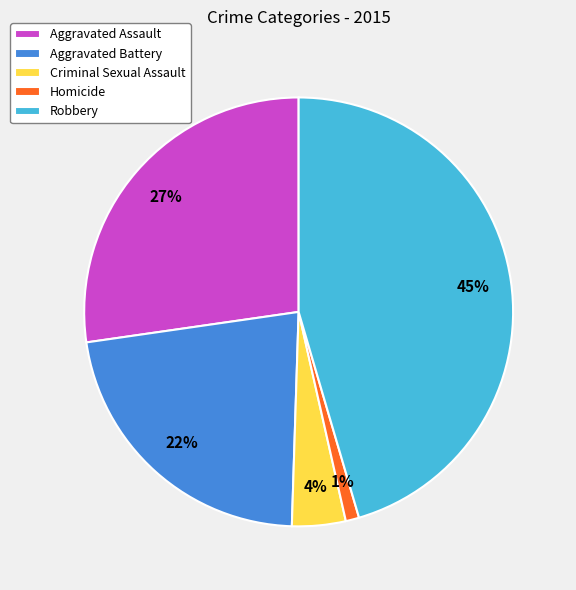

How many segments does this pie chart have?

5